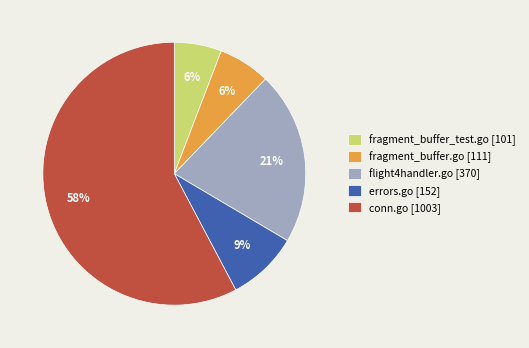

Does conn.go account for over 50% of the chart?

Yes